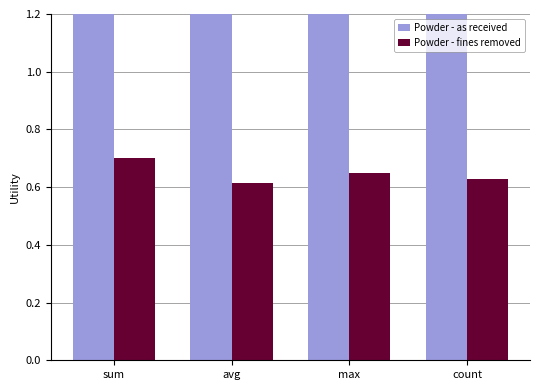

What is the difference between the highest and lowest values at sum?

0.7